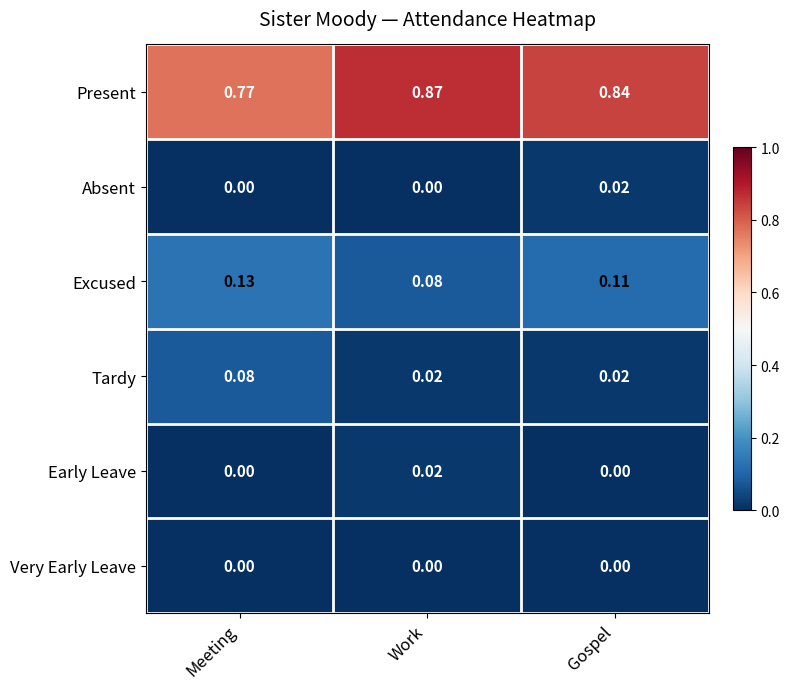

Which series has the widest spread of values?

Present